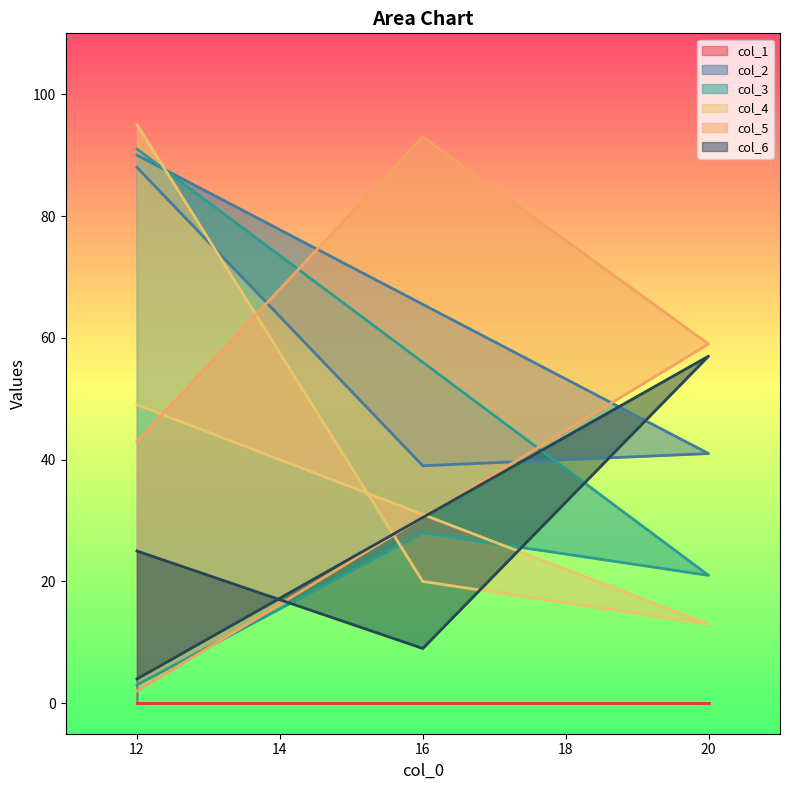

True or false: col_3 has a value of 160 at 12.

False